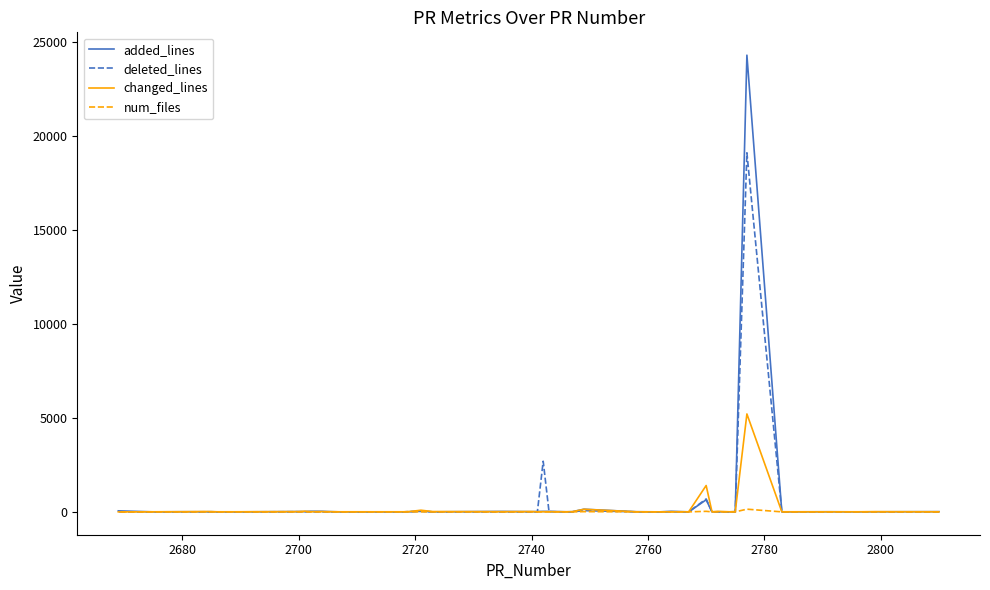

Does the chart display data point markers on the line(s)?

No